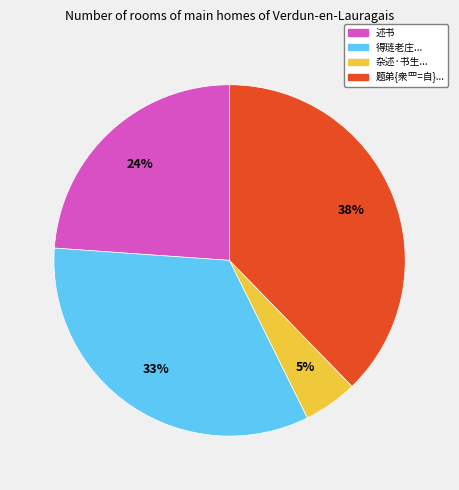

To the nearest percent, what is the difference between the largest and smallest slice percentages?

33%